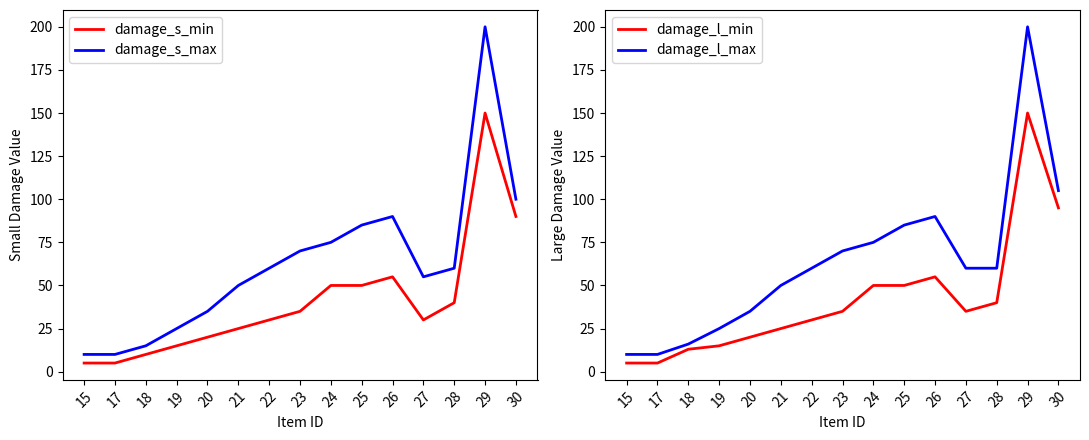

Reading left to right, what are all the values shown in this chart?

damage_s_min: 15=5	17=5	18=10	19=15	20=20	21=25	22=30	23=35	24=50	25=50	26=55	27=30	28=40	29=150	30=90
damage_s_max: 15=10	17=10	18=15	19=25	20=35	21=50	22=60	23=70	24=75	25=85	26=90	27=55	28=60	29=200	30=100
damage_l_min: 15=5	17=5	18=13	19=15	20=20	21=25	22=30	23=35	24=50	25=50	26=55	27=35	28=40	29=150	30=95
damage_l_max: 15=10	17=10	18=16	19=25	20=35	21=50	22=60	23=70	24=75	25=85	26=90	27=60	28=60	29=200	30=105